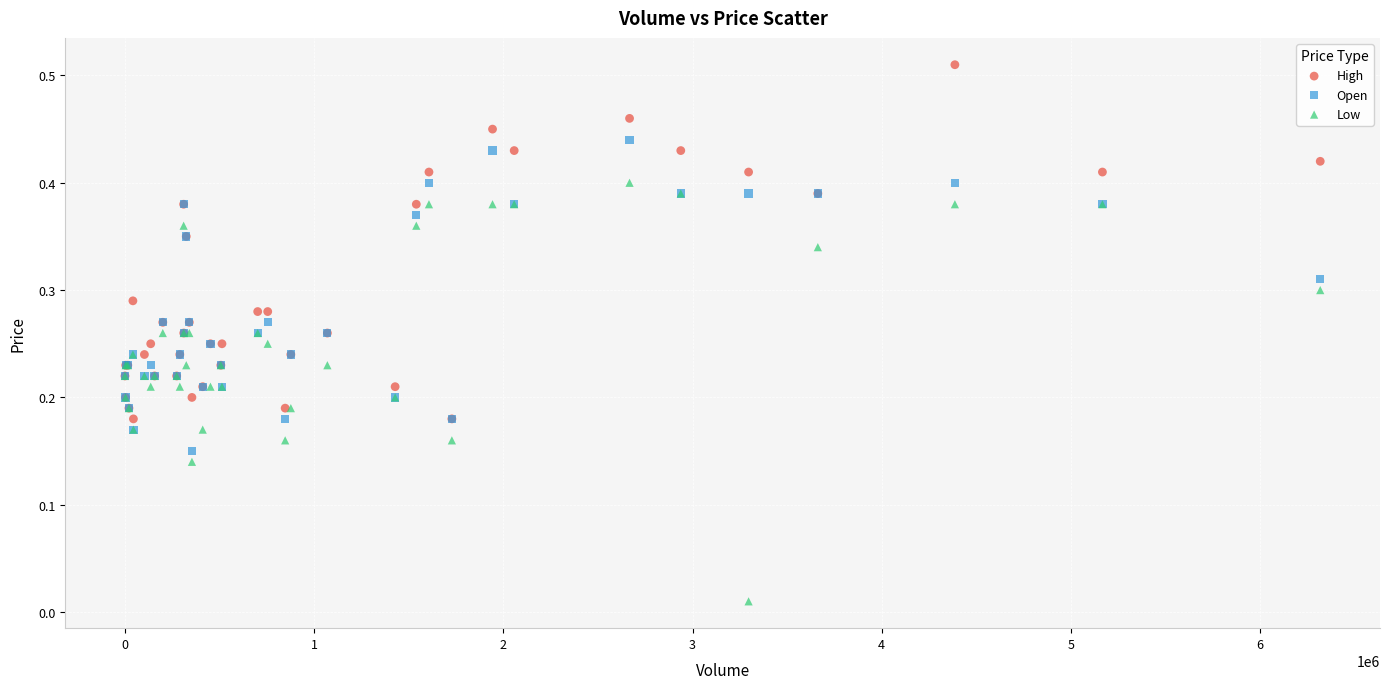

What are all the series names shown in the legend?

High, Open, Low